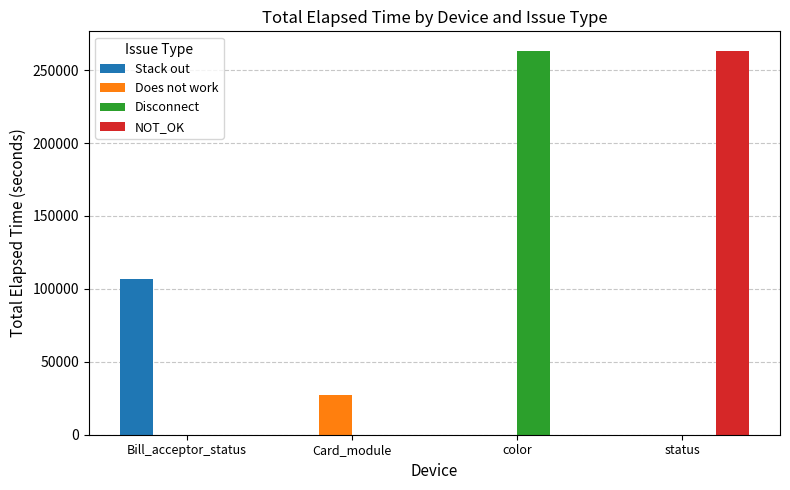

Reading right to left, extract all data points from this chart.

Stack out: status=0	color=0	Card_module=0	Bill_acceptor_status=106484
Does not work: status=0	color=0	Card_module=27429	Bill_acceptor_status=0
Disconnect: status=0	color=263436	Card_module=0	Bill_acceptor_status=0
NOT_OK: status=263436	color=0	Card_module=0	Bill_acceptor_status=0